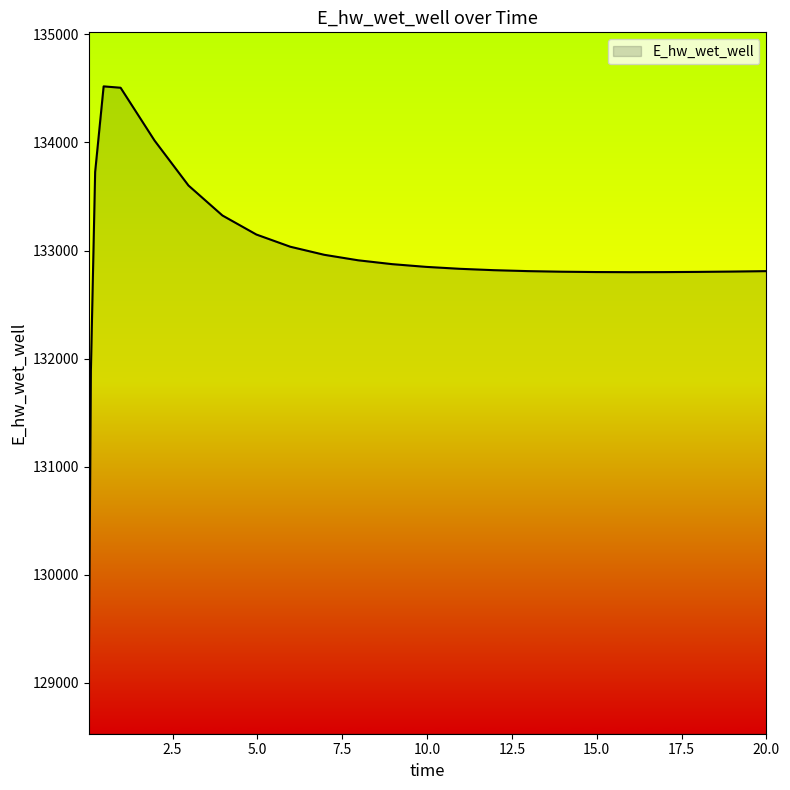

What is the difference between the second highest and second lowest values?

2612.8